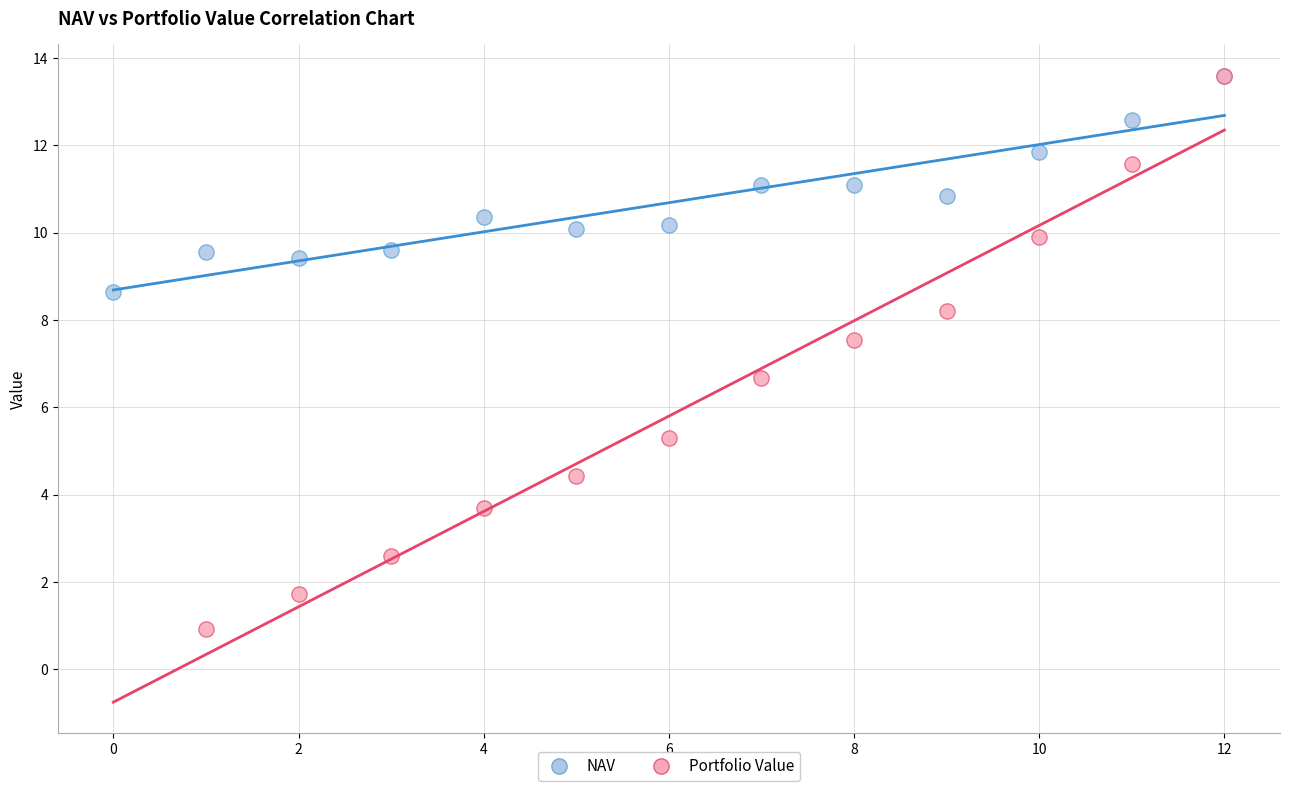

Which series has the largest Y range (max minus min)?

Portfolio Value